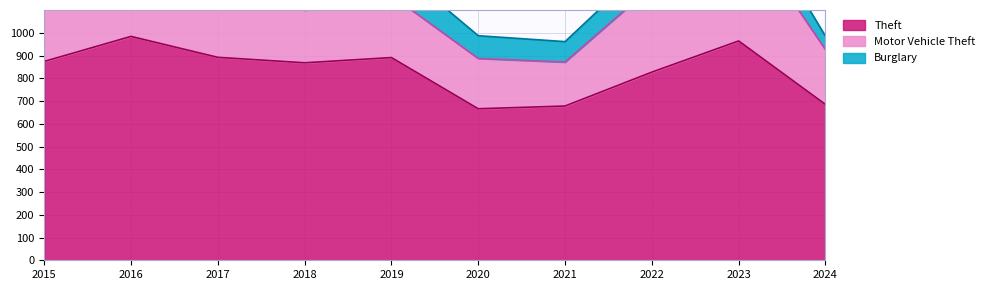

True or false: Motor Vehicle Theft and Theft cross at least once.

False